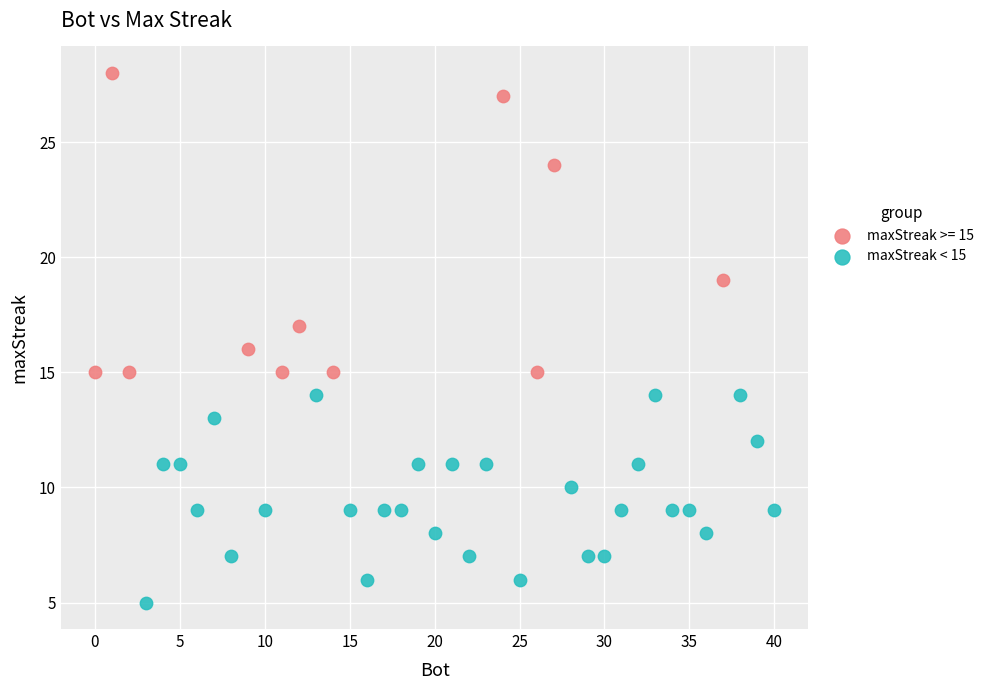

Which series has the largest Y range (max minus min)?

maxStreak >= 15